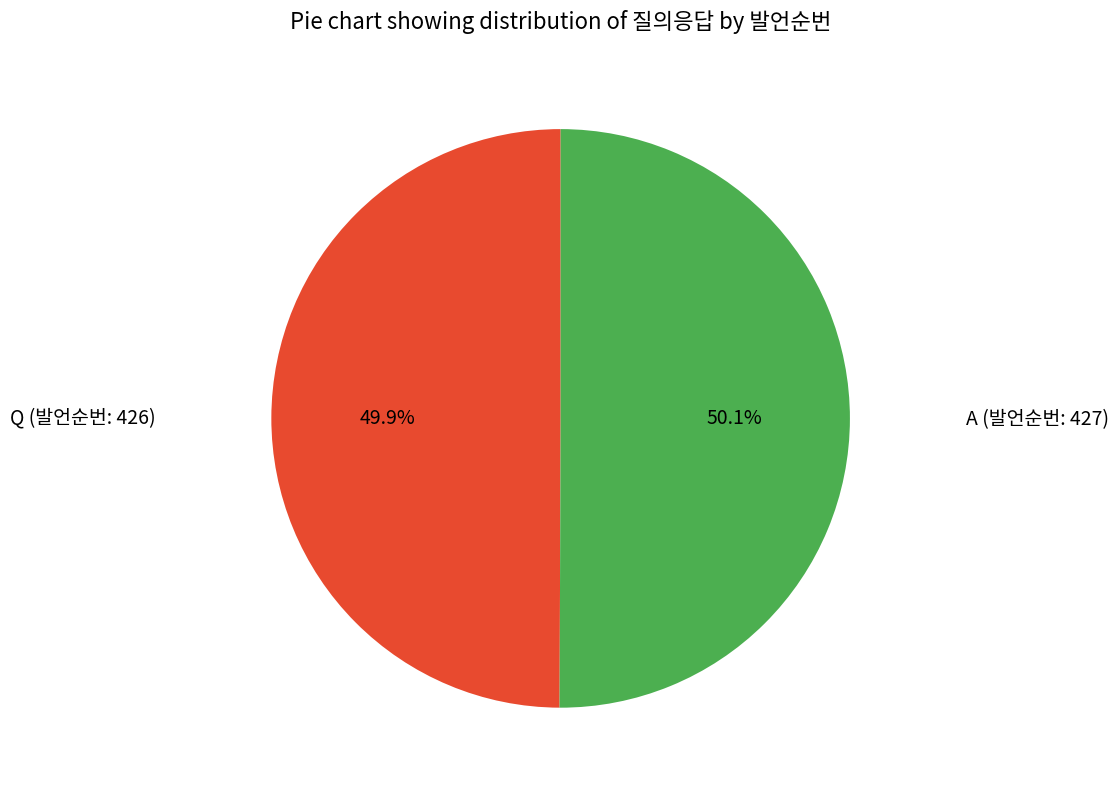

Does any single category account for the majority?

Yes